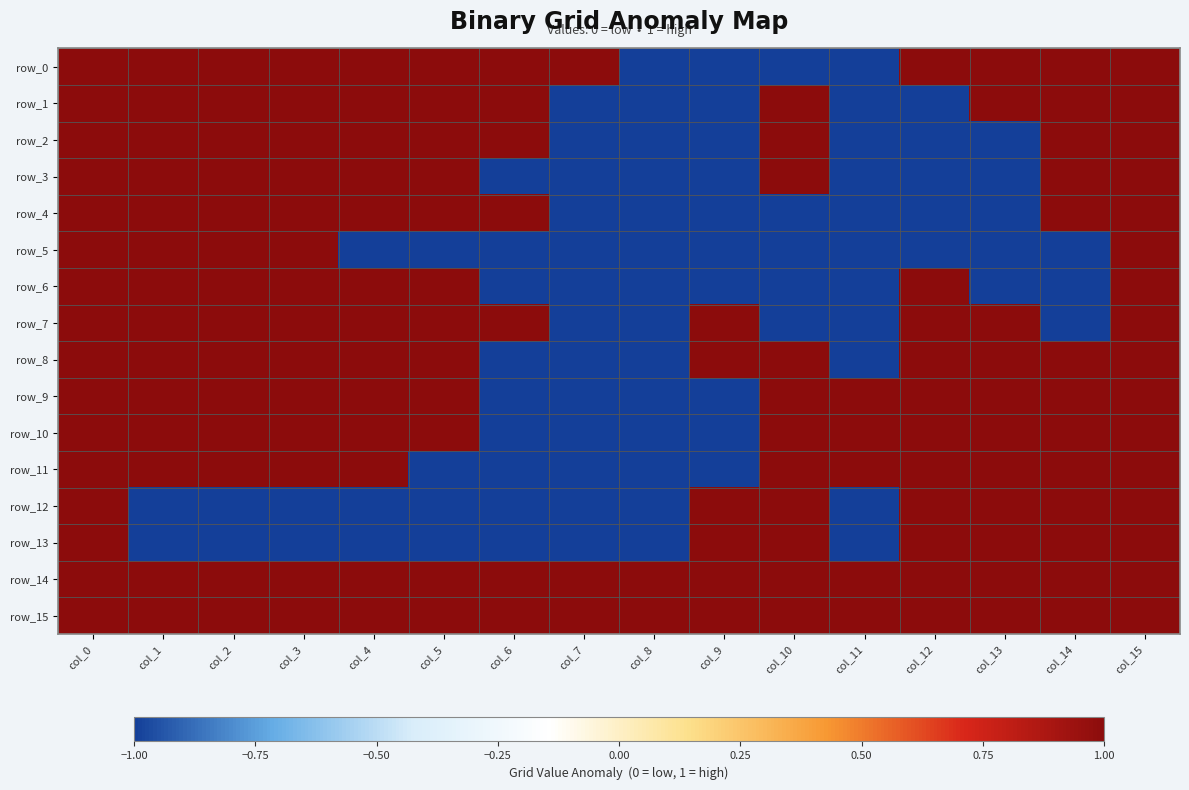

How many data points in row_10 are less than 1?

4